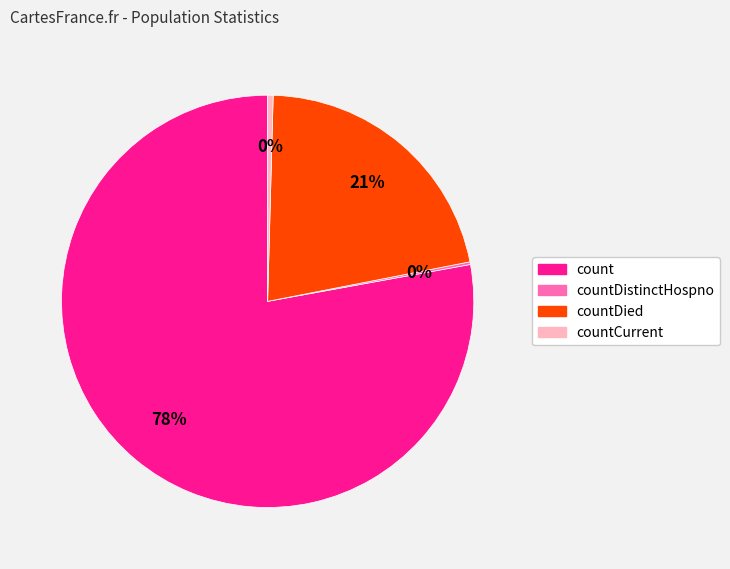

Is there any slice that represents more than half of the pie?

Yes